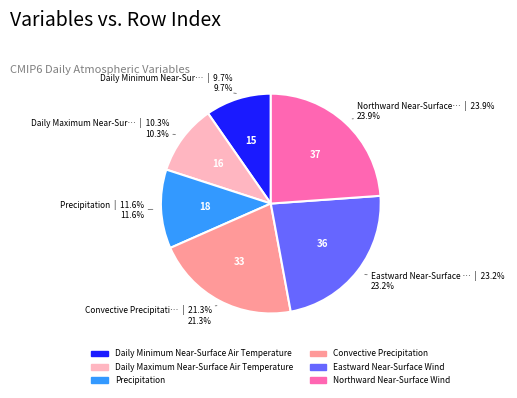

Rank the categories by value from highest to lowest.

Northward Near-Surface Wind, Eastward Near-Surface Wind, Convective Precipitation, Precipitation, Daily Maximum Near-Surface Air Temperature, Daily Minimum Near-Surface Air Temperature